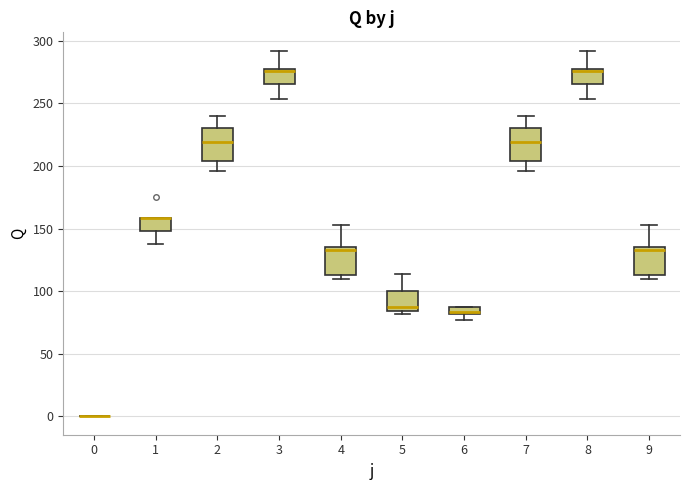

Where does the lower whisker of the box at x = 2 end on the y-axis? The values are not printed on the chart, so give them approximately, as read against the axis.

195